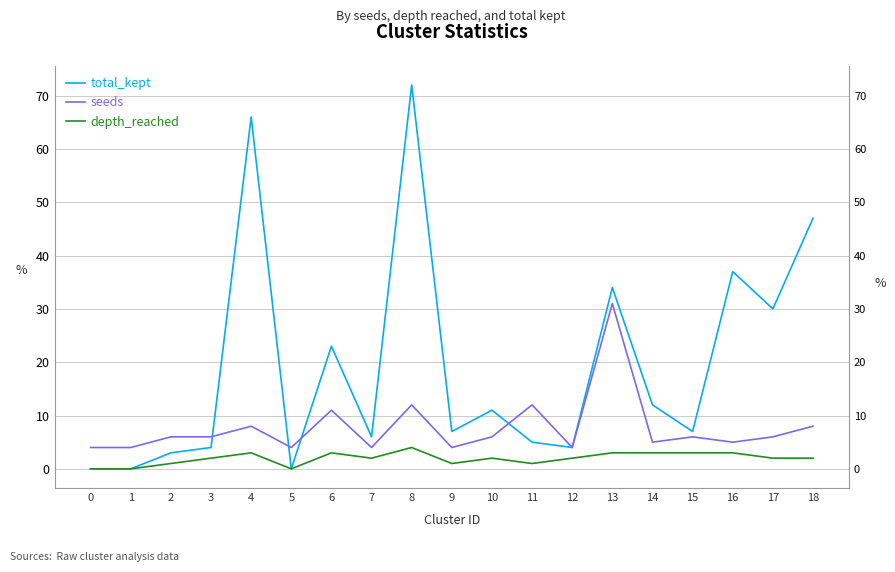

What is the spread (max minus min) of values at 17?

28